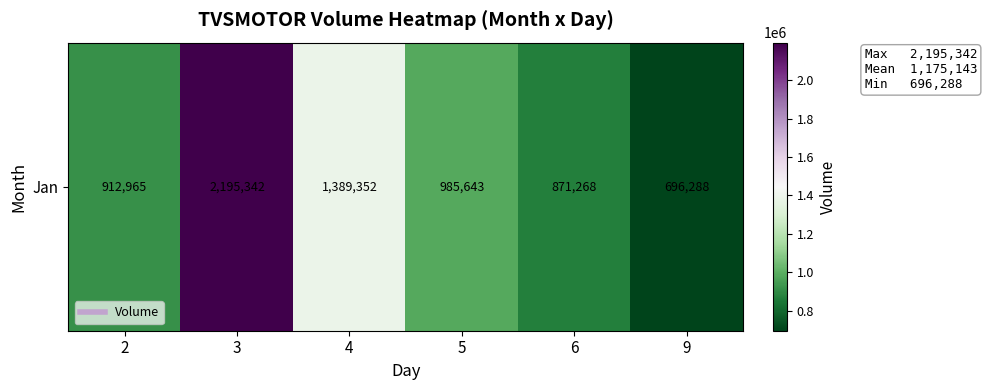

Reading left to right, what are all the values shown in this chart?

912965	2195342	1389352	985643	871268	696288